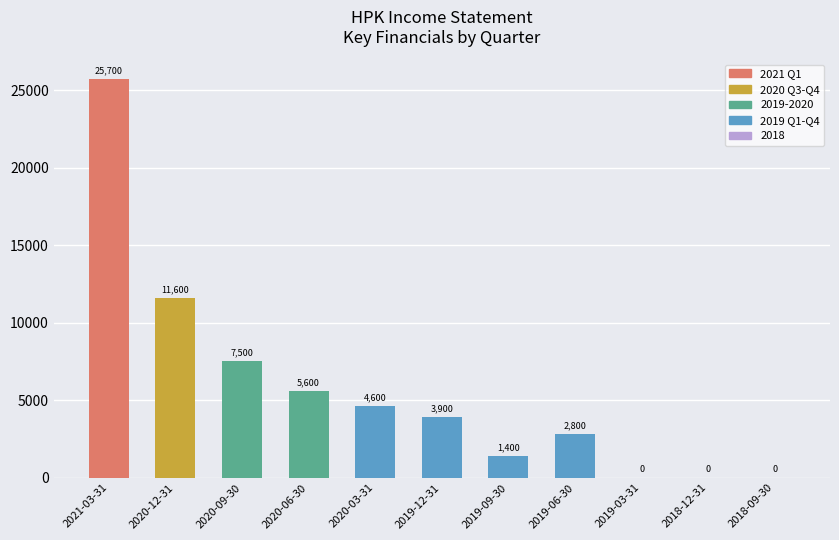

Which category has the highest value across all series?

2021-03-31